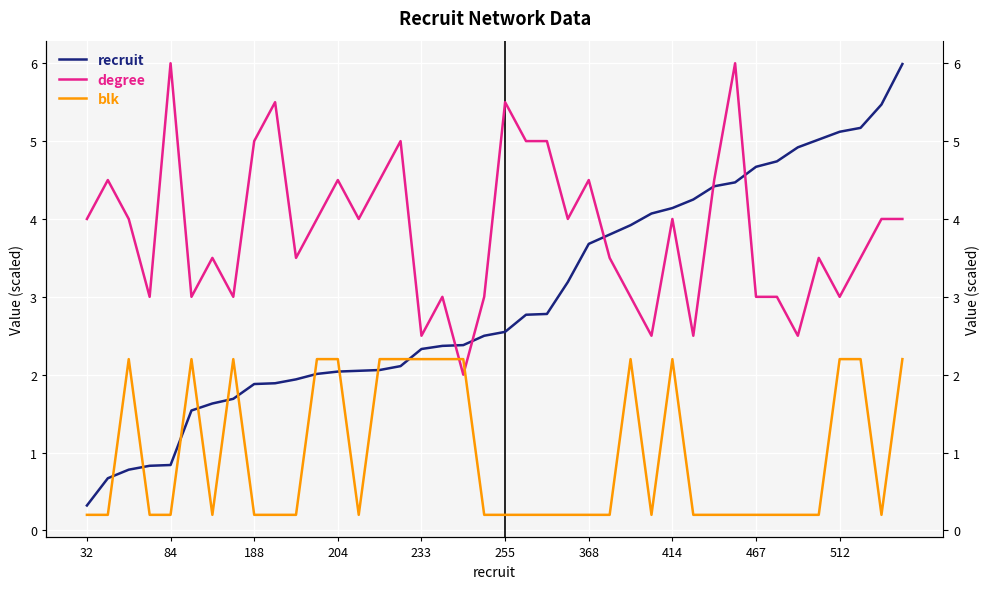

Is the value of degree at 26 greater than the value of blk at 255?

Yes